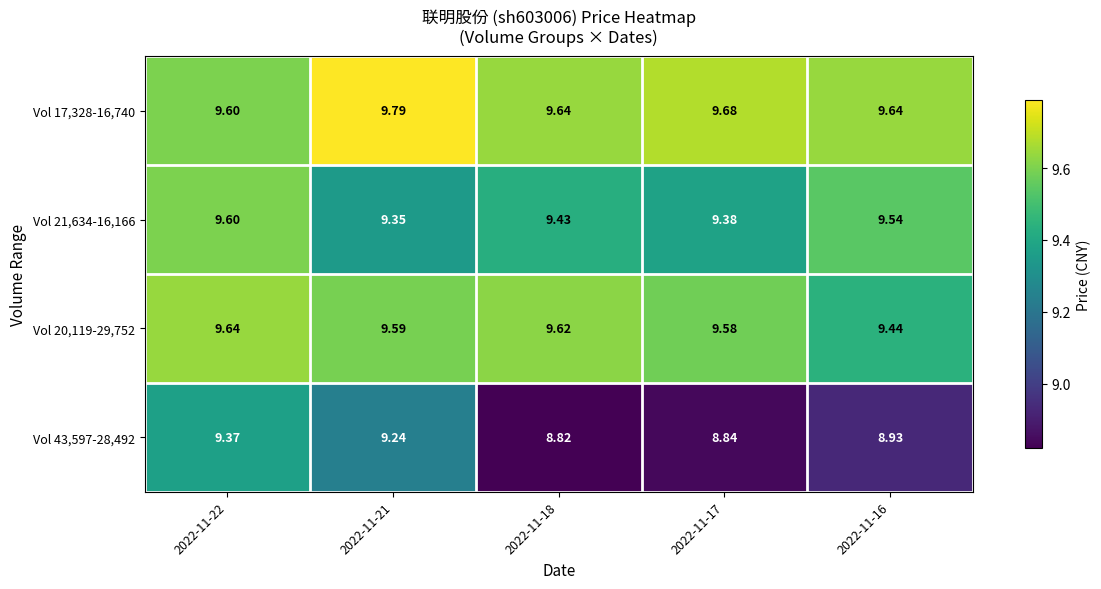

Is the value of Vol 20,119-29,752 at 2022-11-18 greater than the value of Vol 17,328-16,740 at 2022-11-18?

No